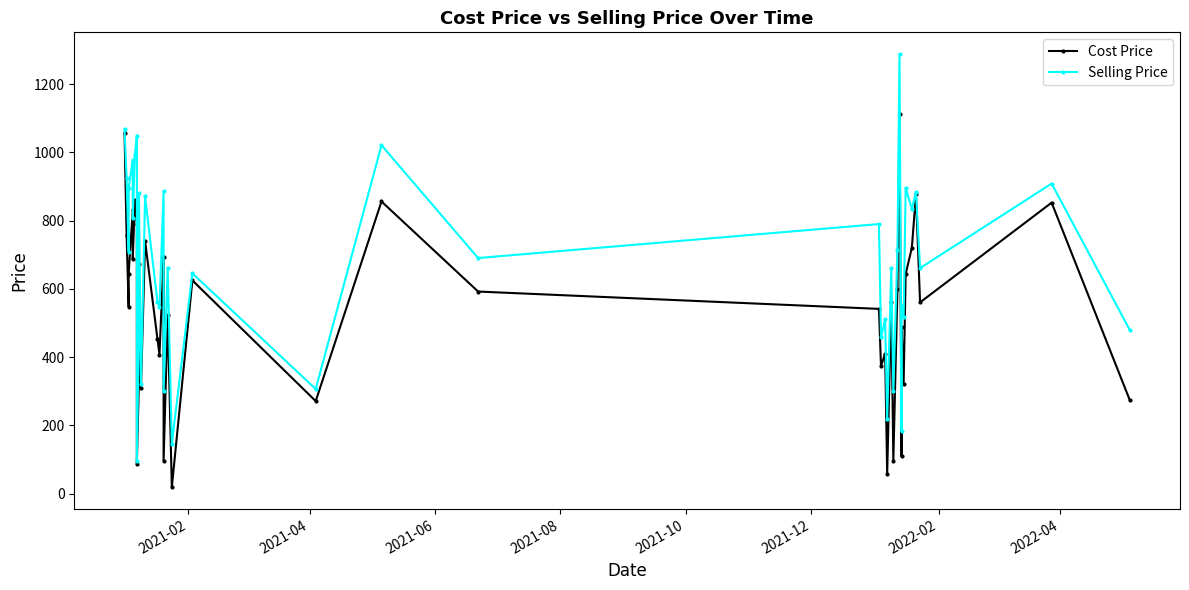

How many interior local valleys does the Selling Price series have?

16